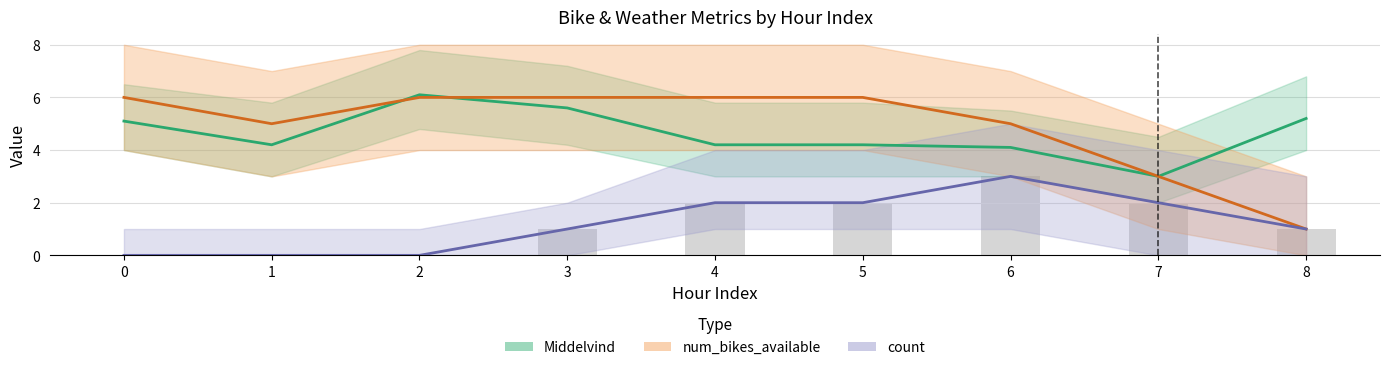

Which series has the largest total across all categories?

num_bikes_available